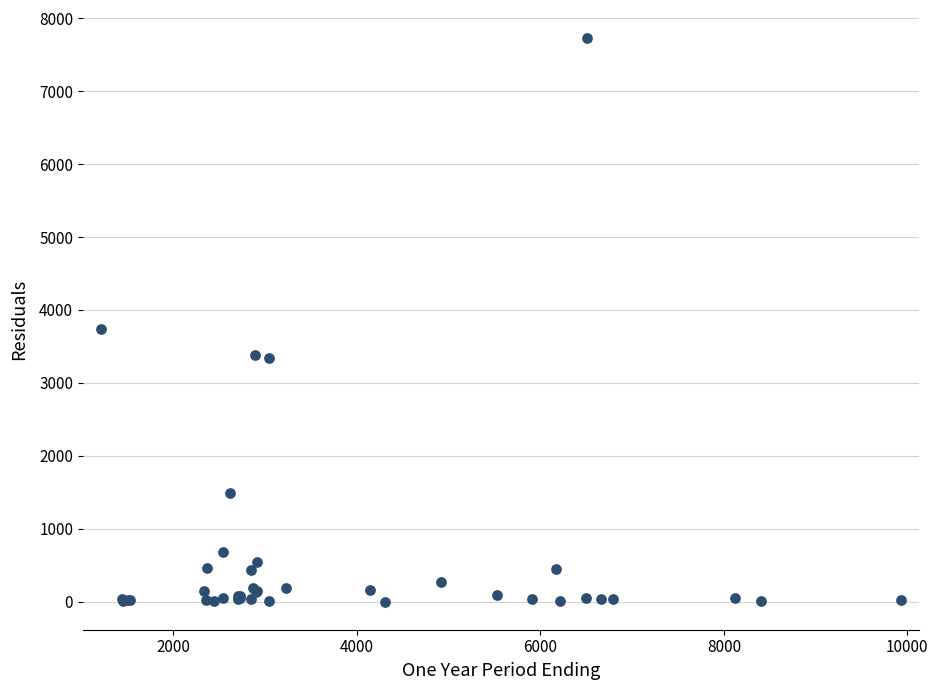

What Y value in the scatter plot is closest to 3864?

3733.1